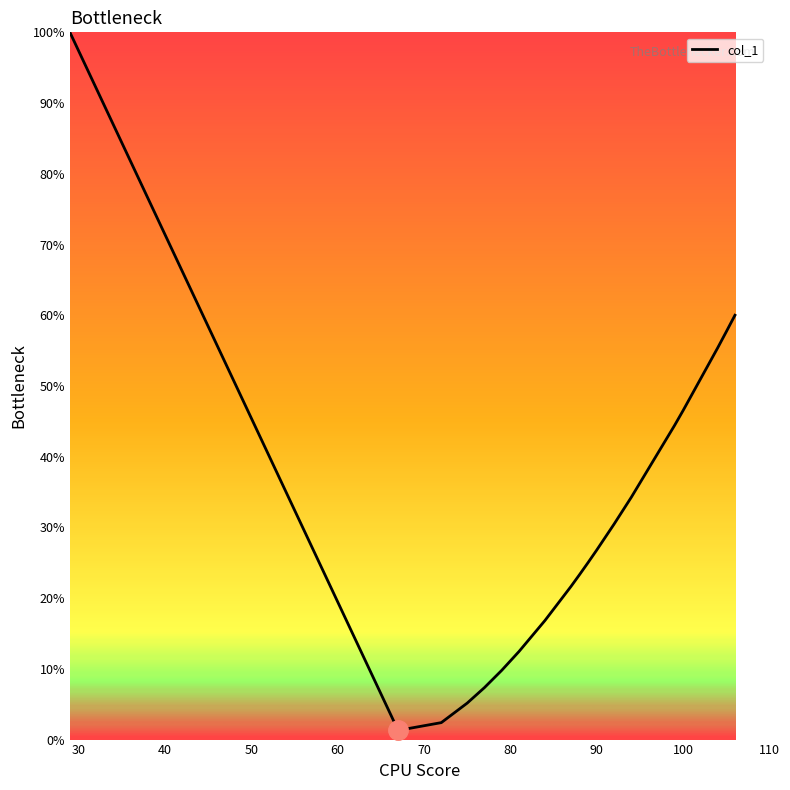

What is the maximum value shown in the chart?

100.0